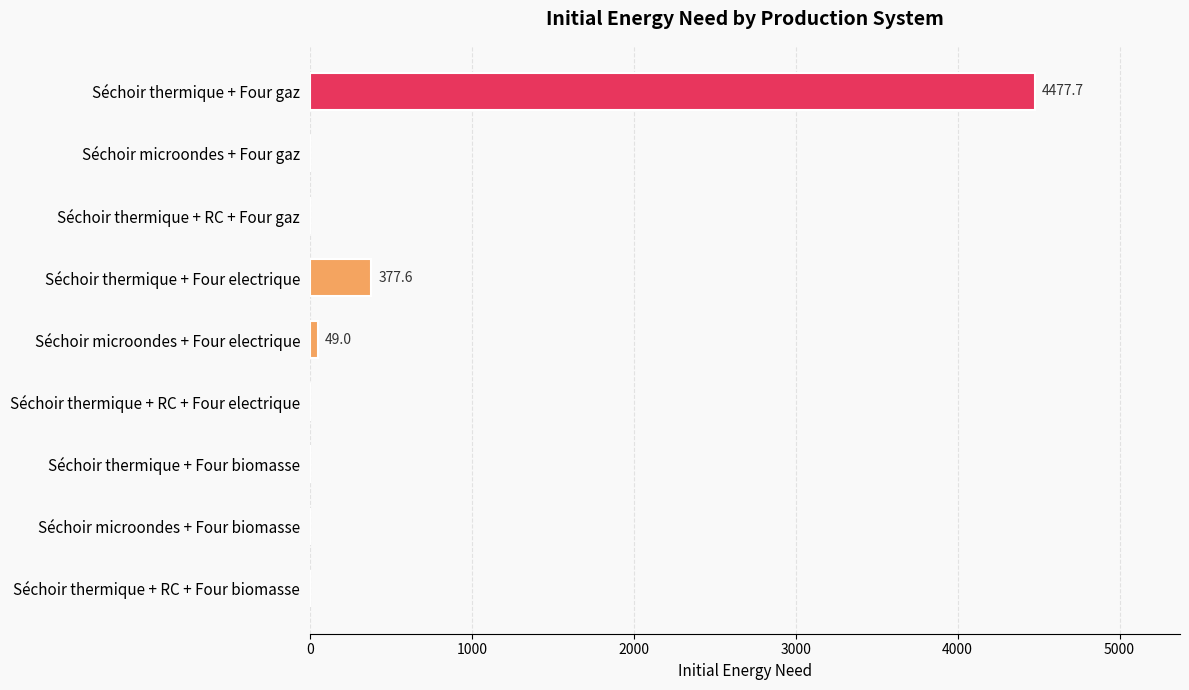

Where is the data nearest to the value 2238?

Séchoir thermique + Four electrique